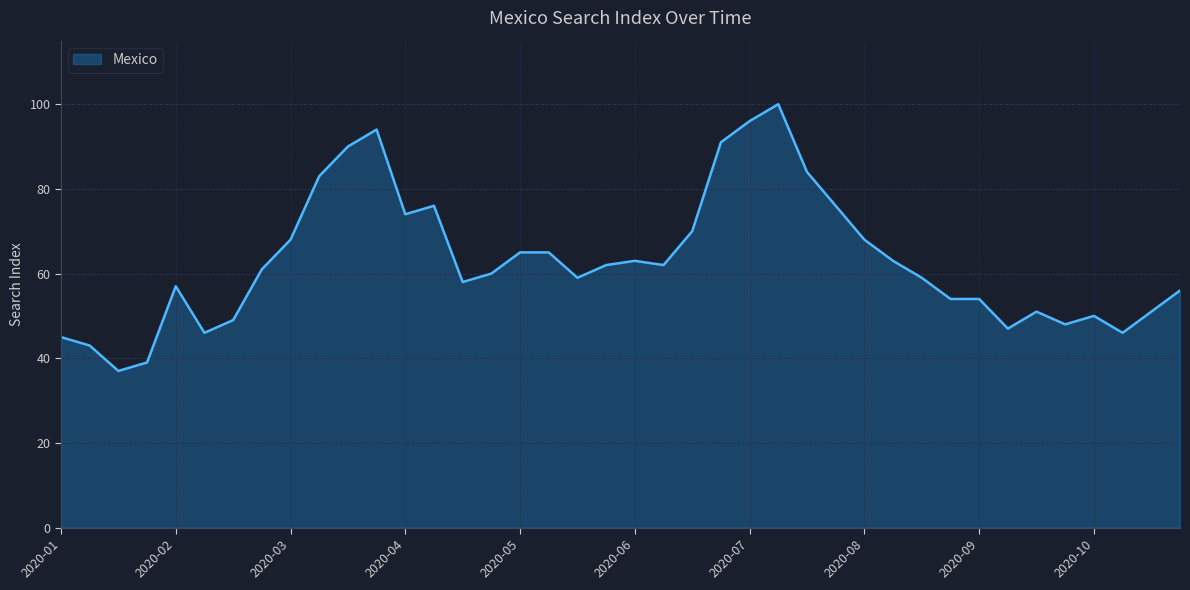

What is the greatest value displayed?

100